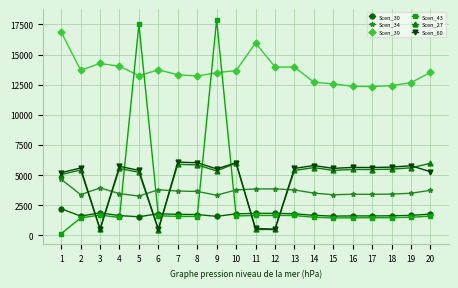

What is the minimum value for Scen_39?

12348.9